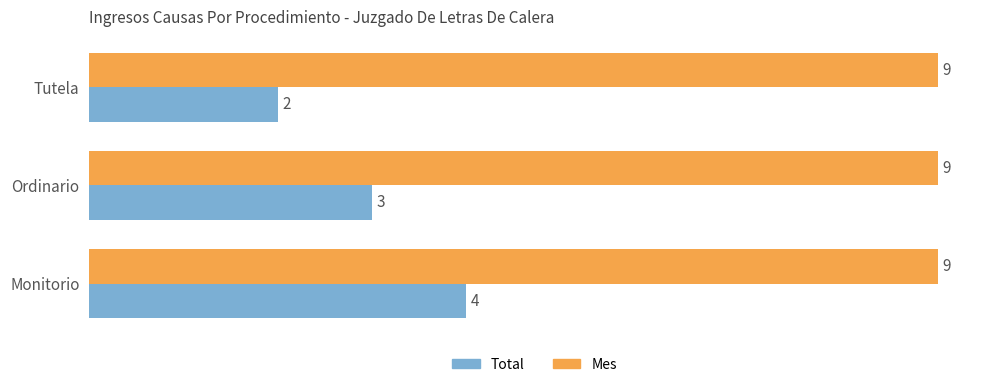

Rank the series by their maximum value, from lowest to highest.

Total, Mes